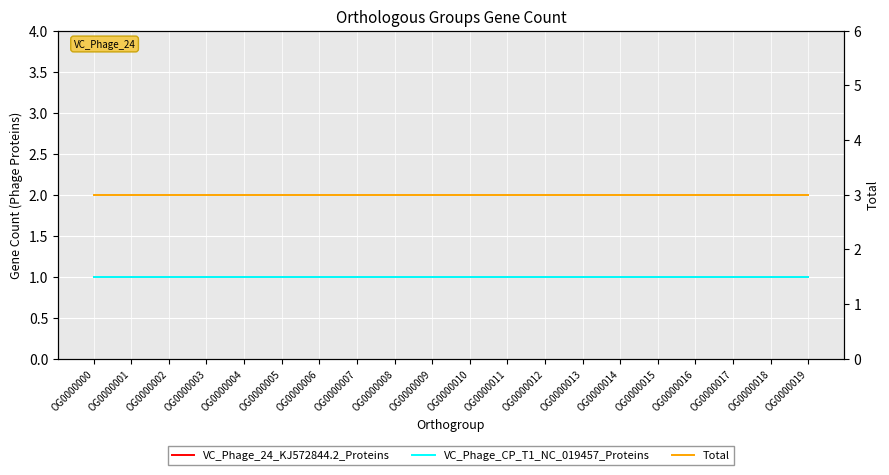

Which has a higher value, OG0000002 or OG0000011?

OG0000002